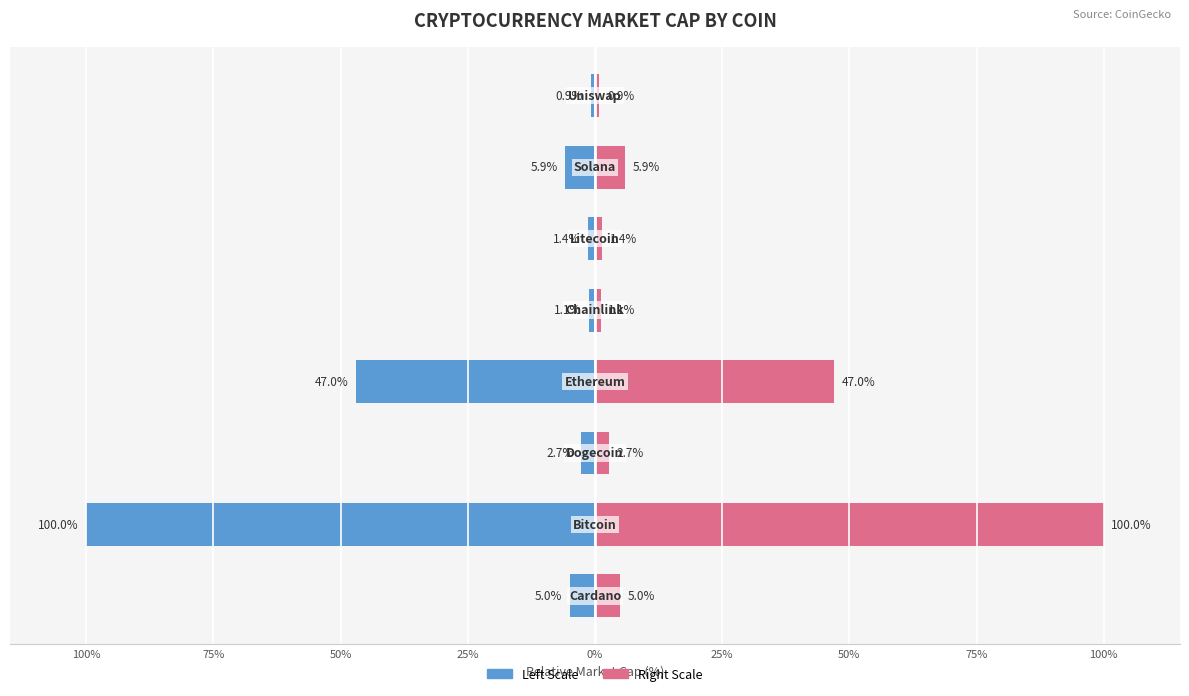

How many groups of bars are there?

8